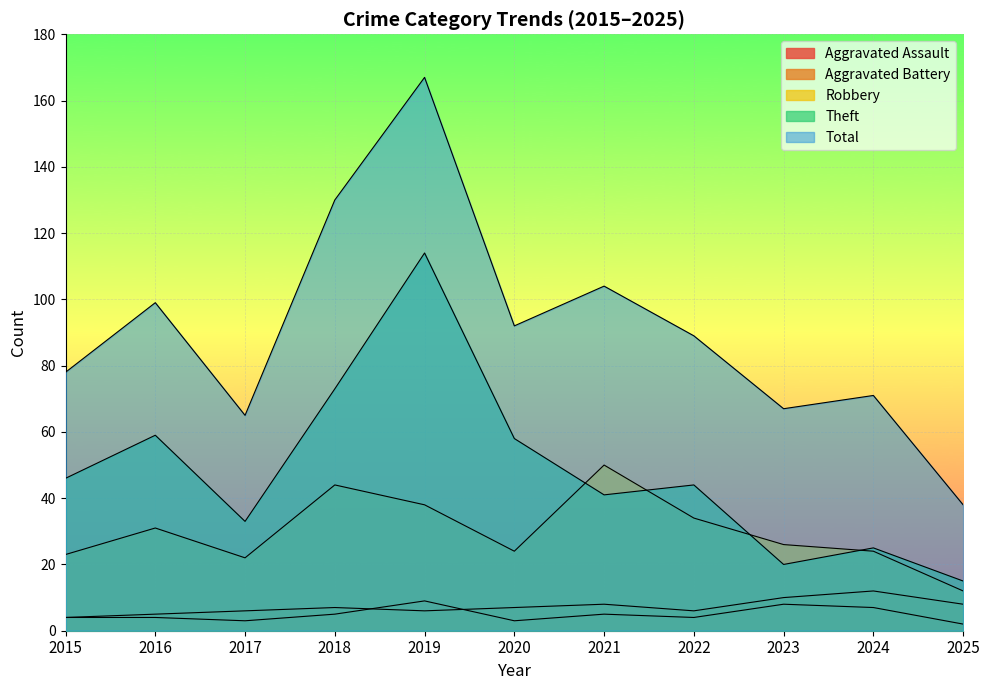

What is the approximate value of Theft at 2022, to the nearest 10?

40